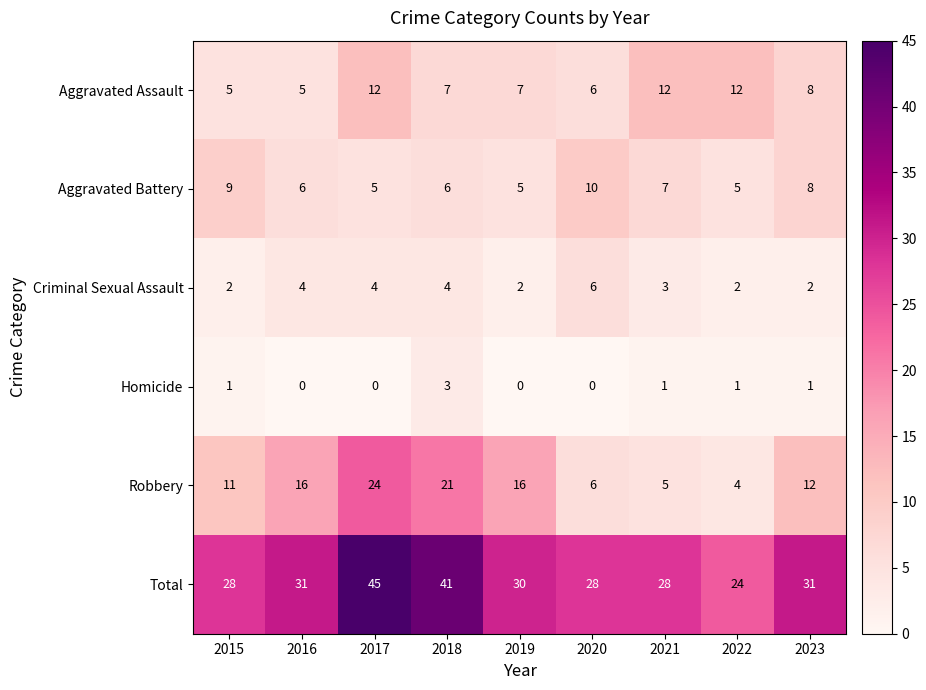

Rank the series by their maximum value, from lowest to highest.

Homicide, Criminal Sexual Assault, Aggravated Battery, Aggravated Assault, Robbery, Total